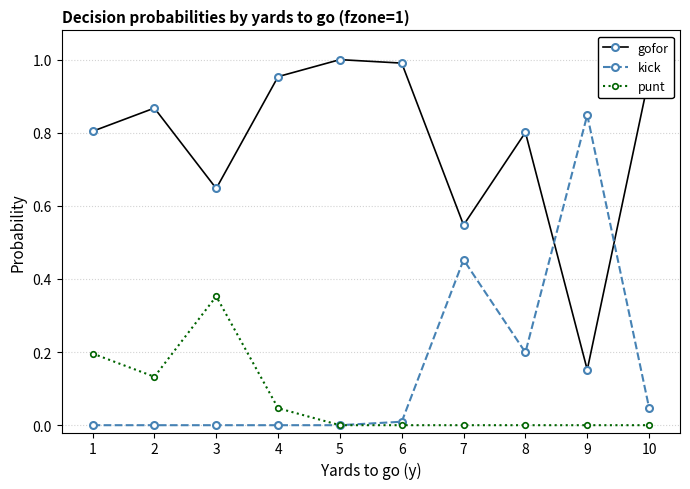

After their last crossing, which series has the higher values: gofor or kick?

gofor